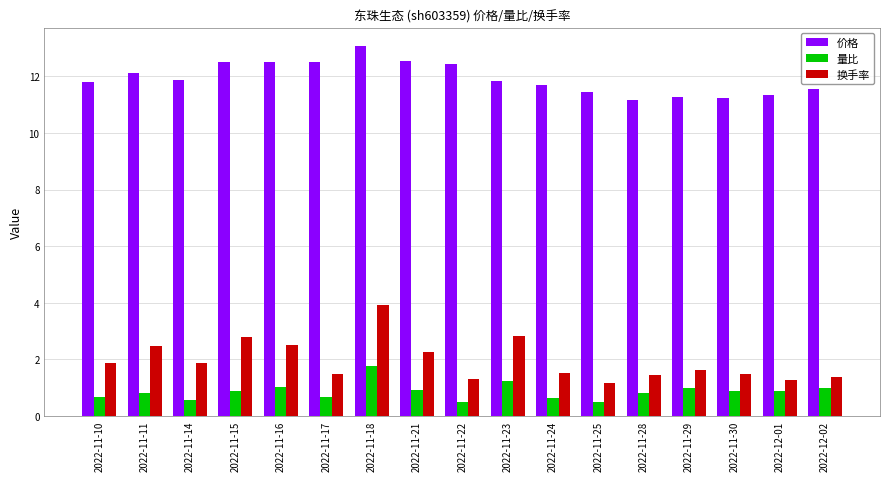

What is the sum of the 价格 values at 2022-11-10 and 2022-11-29?

23.1